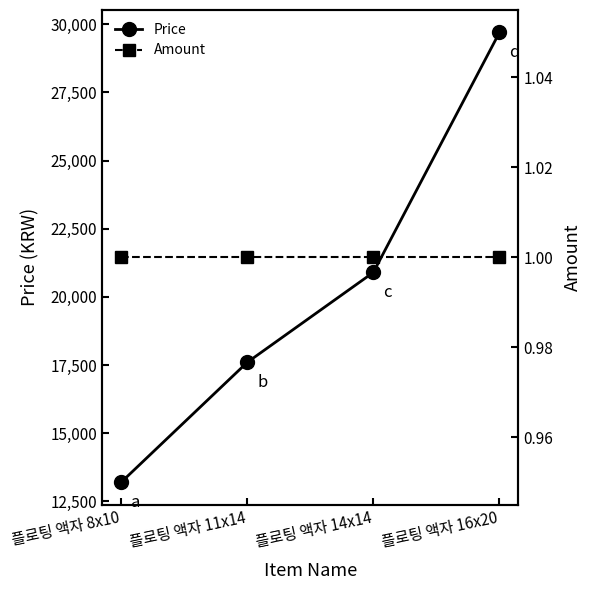

What position from the left is 플로팅 액자 14x14?

3